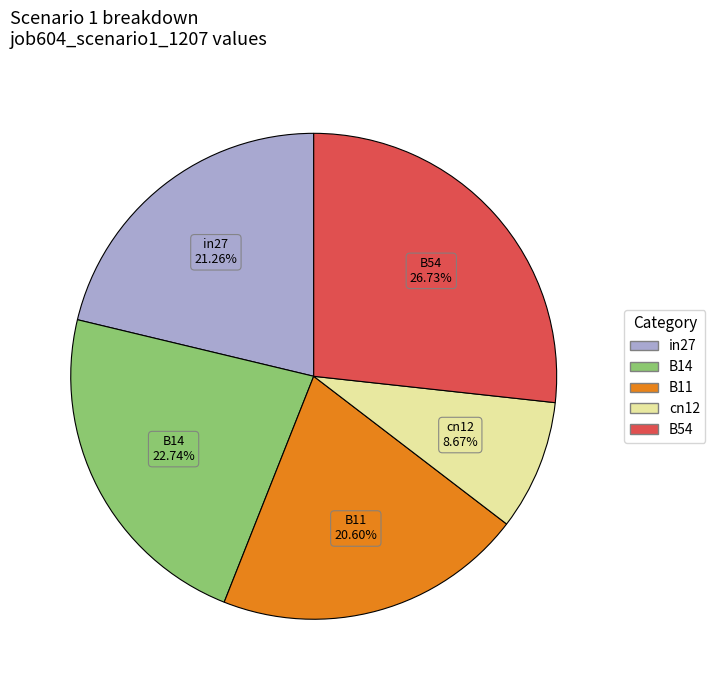

Count the number of slices in the pie.

5